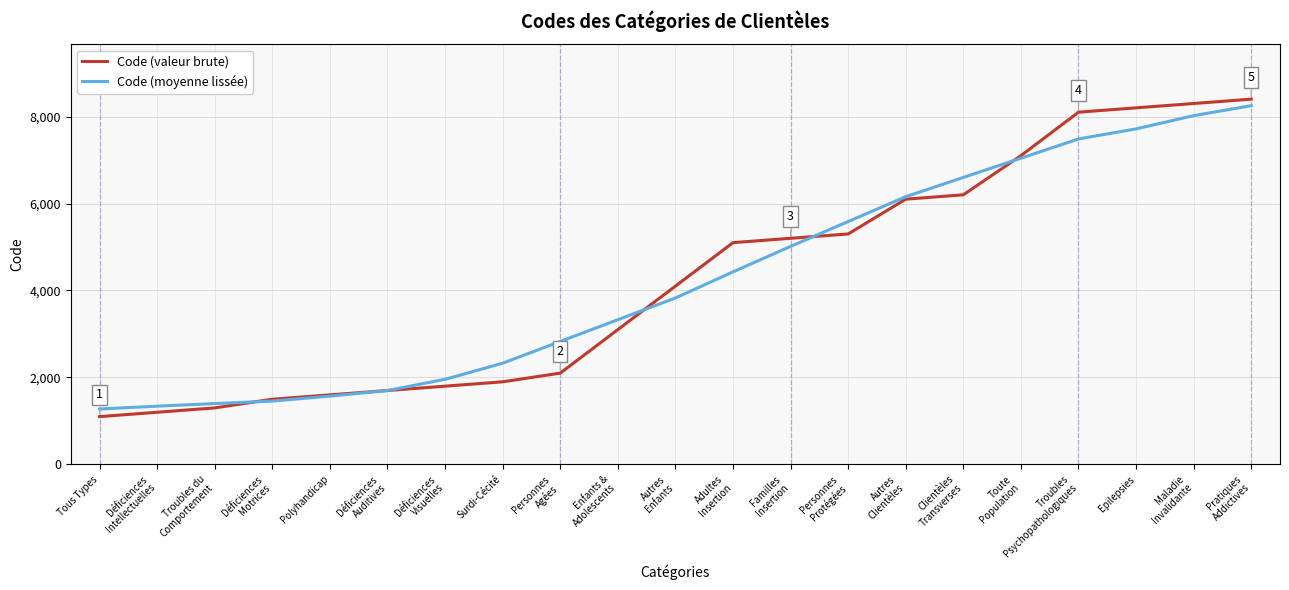

Which label corresponds to the largest value in the chart?

Pratiques
Addictives